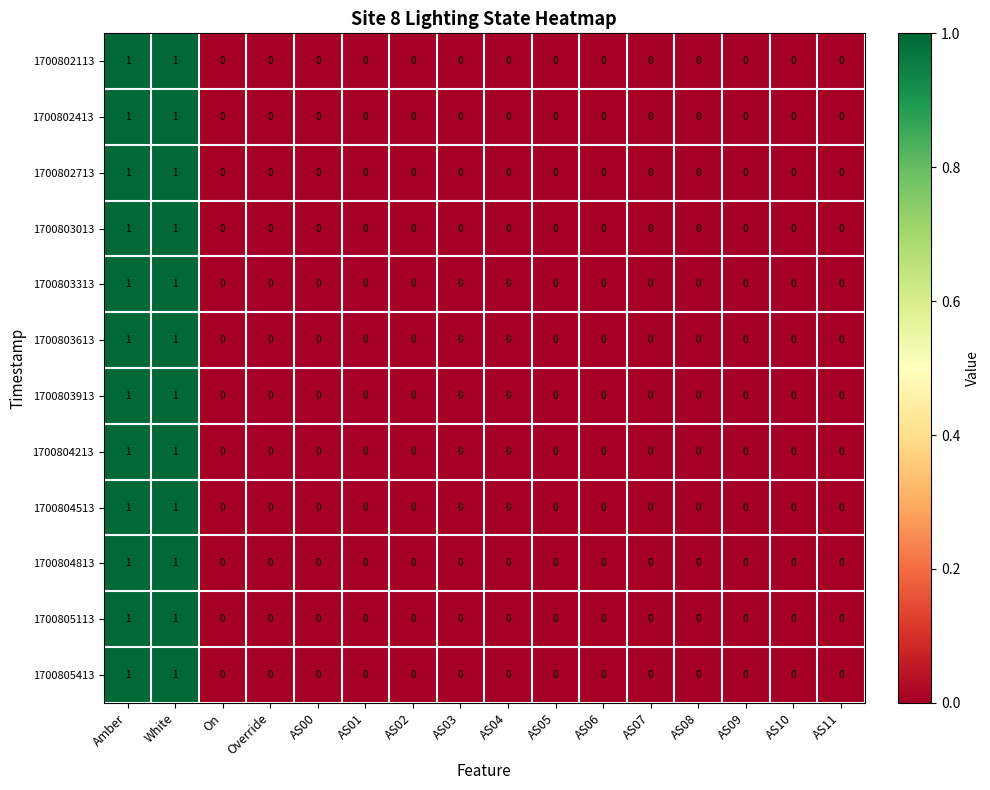

The 1700805113 series shows 0 at AS11. True or false?

True